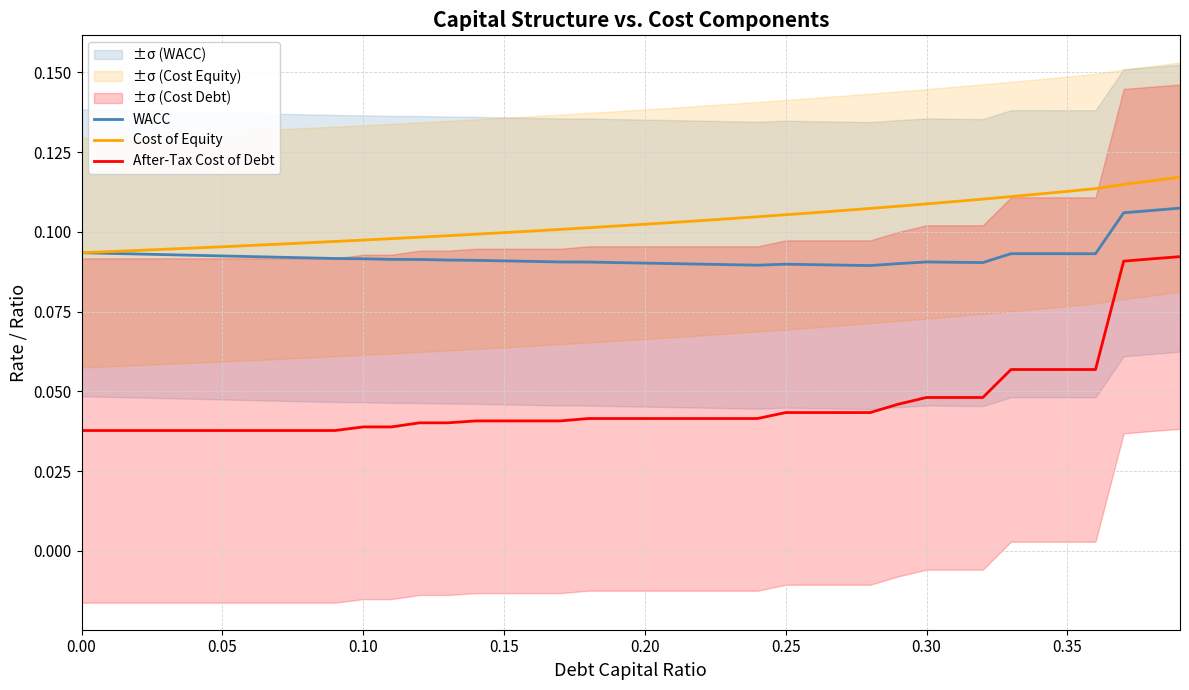

True or false: WACC and After-Tax Cost of Debt intersect in this chart.

False